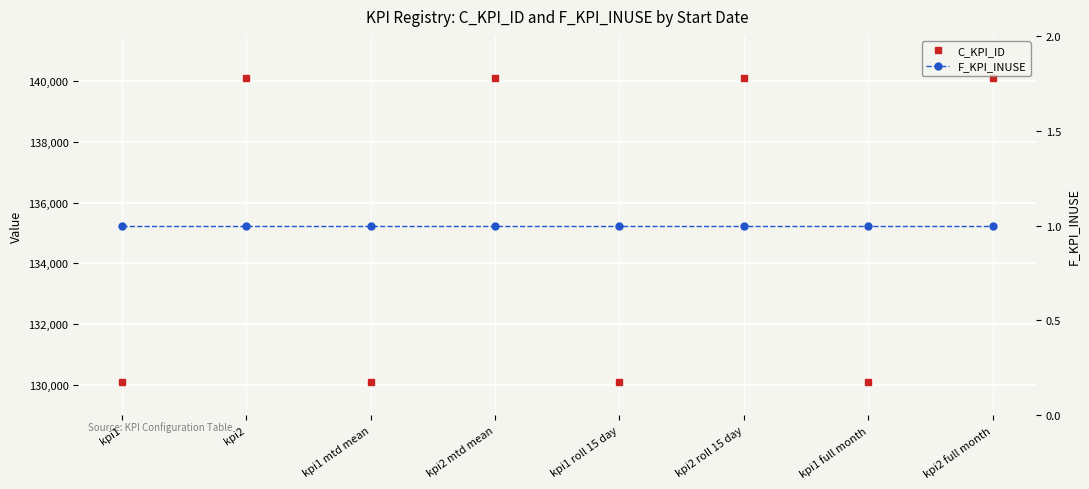

List the labels in order of C_KPI_ID value, largest first.

kpi2 full month, kpi2 roll 15 day, kpi2 mtd mean, kpi2, kpi1 full month, kpi1 roll 15 day, kpi1 mtd mean, kpi1